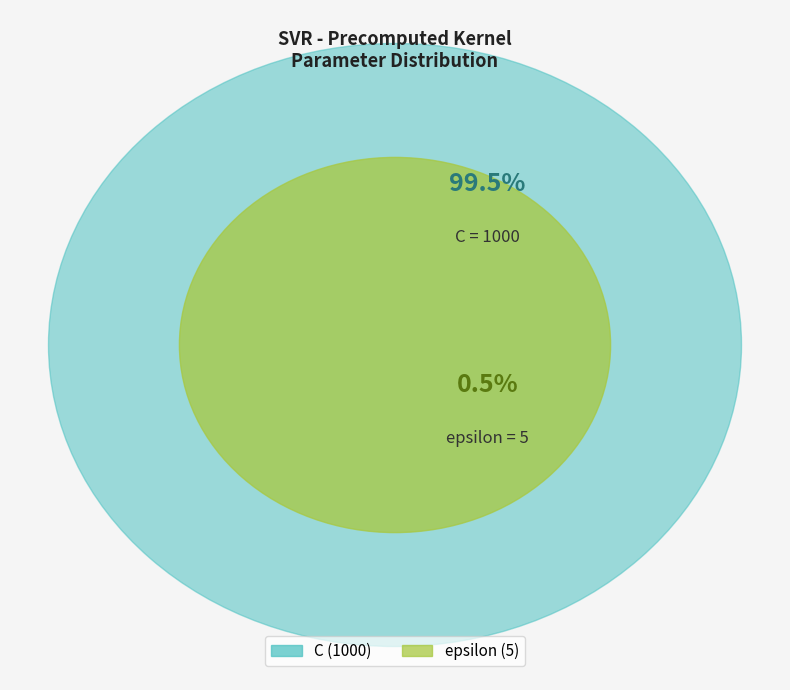

Combined, do epsilon and C account for over 50%?

Yes